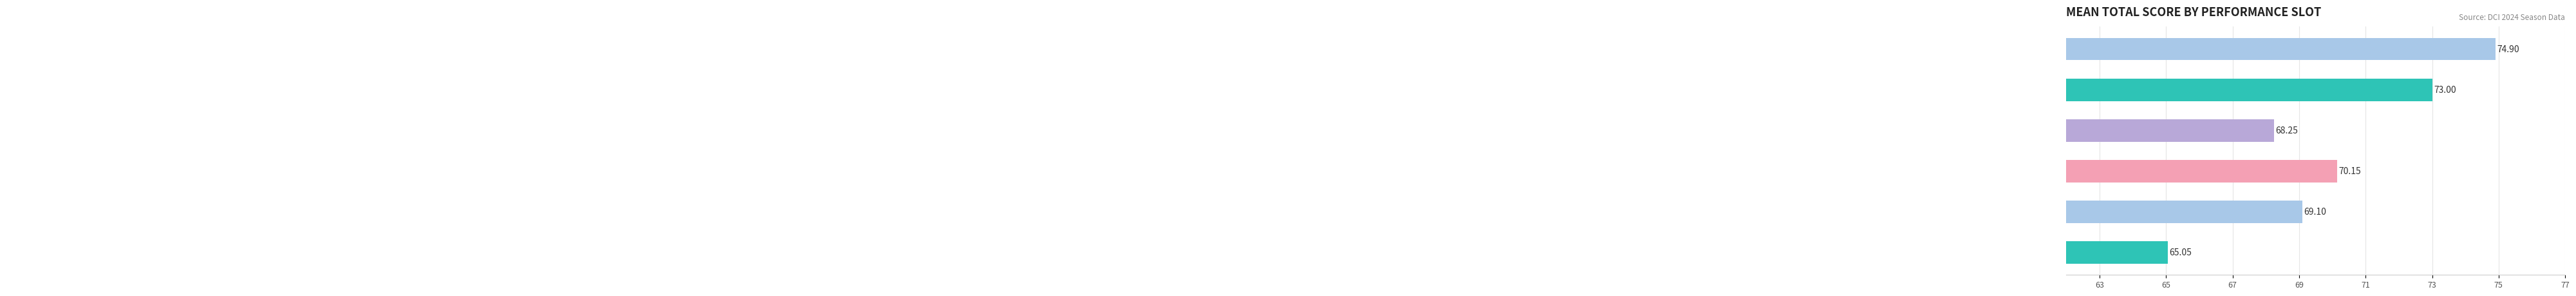

What is the average value?

70.1